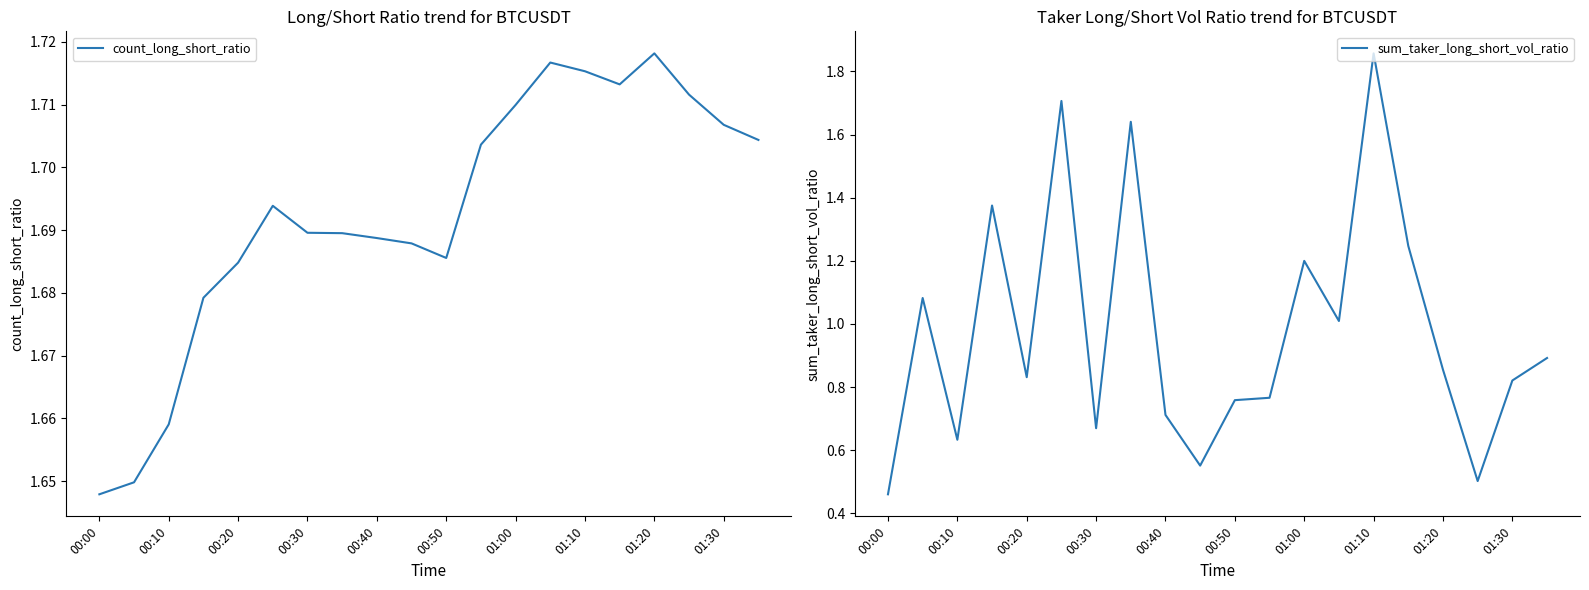

The sum_taker_long_short_vol_ratio series shows 2.4 at 00:30. True or false?

False